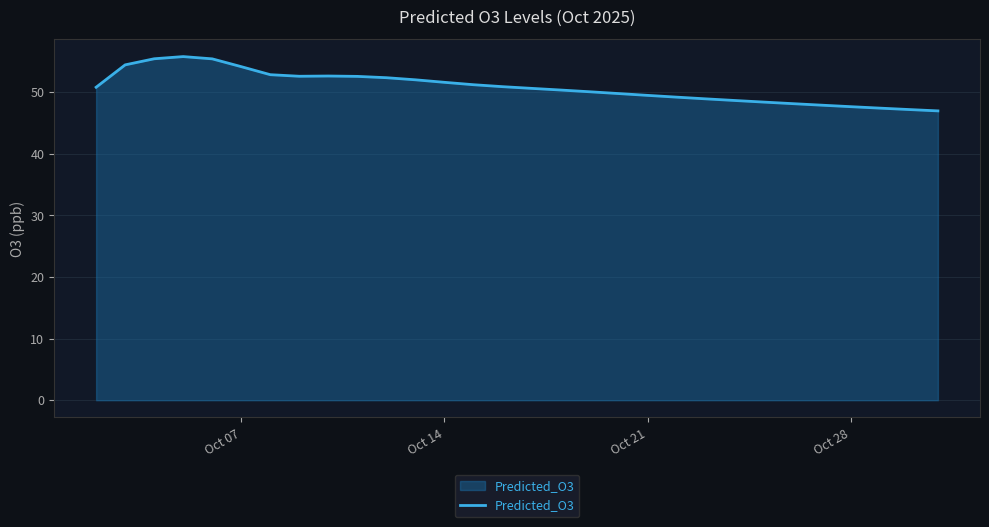

True or false: there are more than 1 points higher than both neighbors.

True